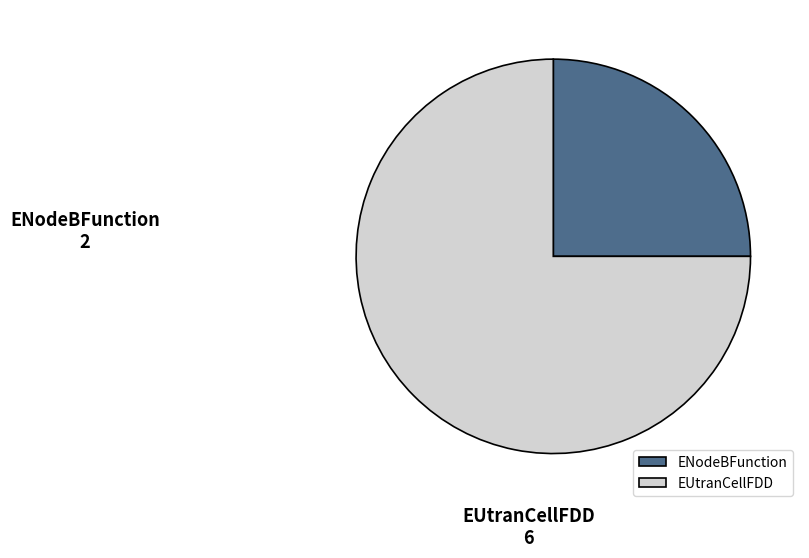

Does EUtranCellFDD represent more than half of the total?

Yes